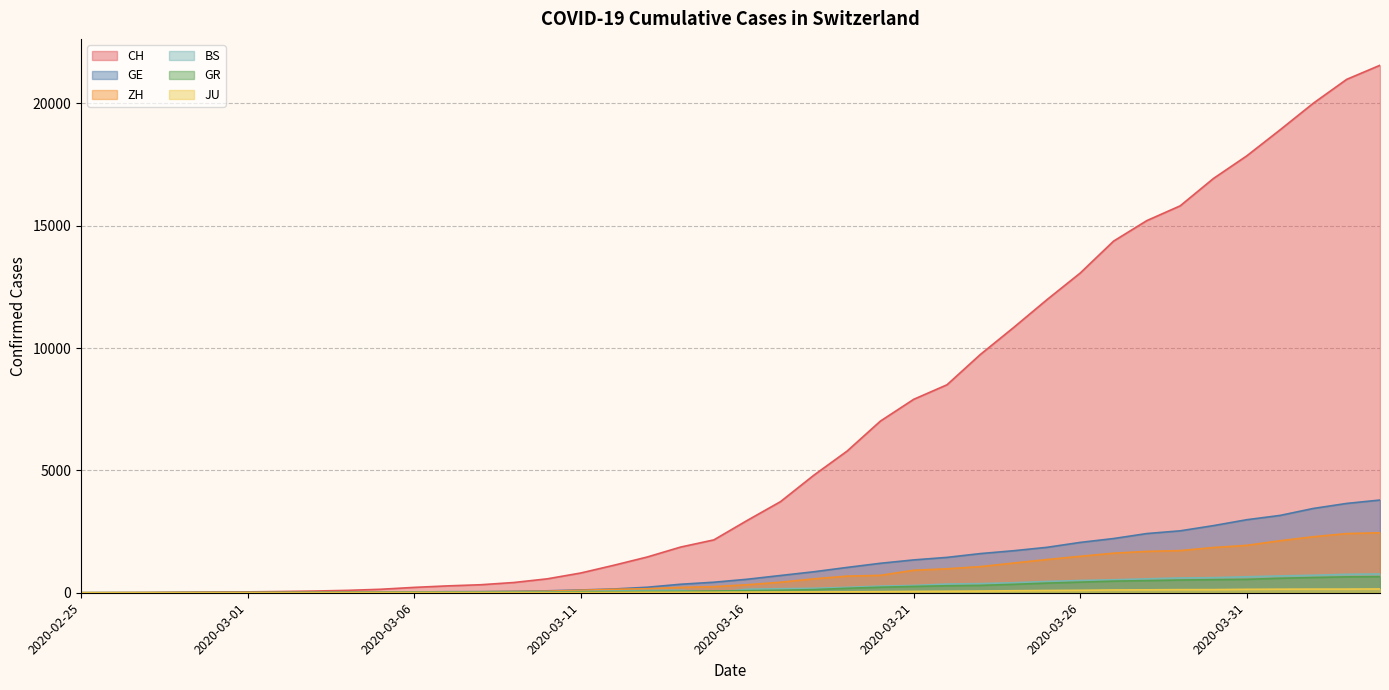

Which has a higher value, 2020-03-31 or 2020-03-07?

2020-03-31